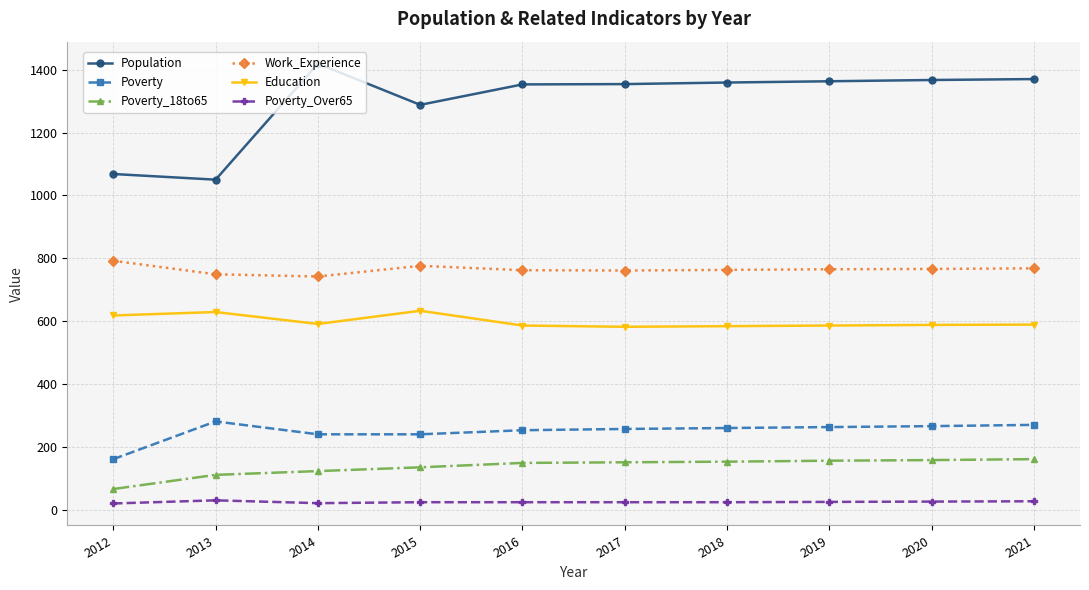

What is the sum of the Population values at 2012 and 2014?

2487